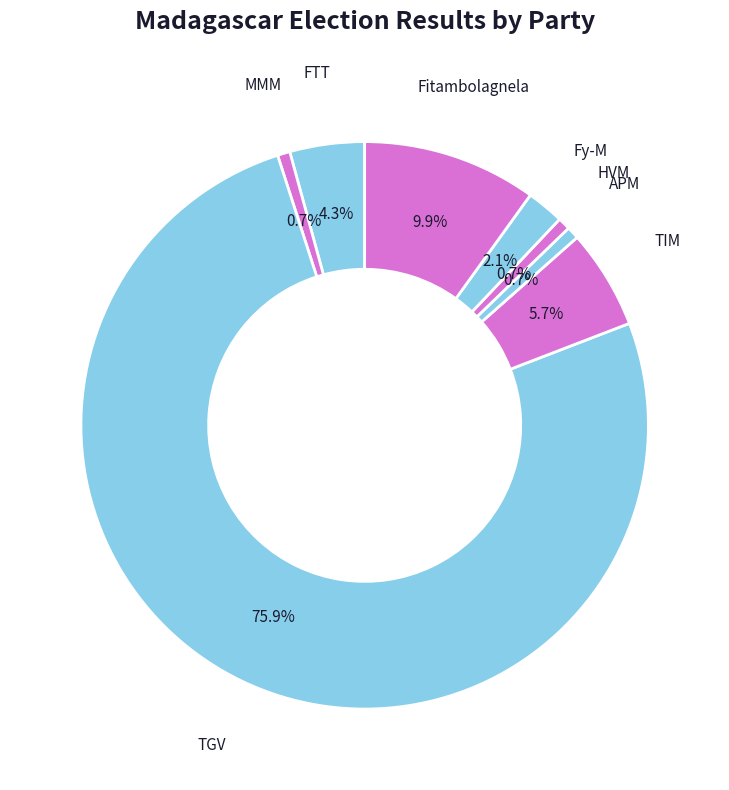

What percentage is the Fitambolagnela slice, to the nearest percent?

10%